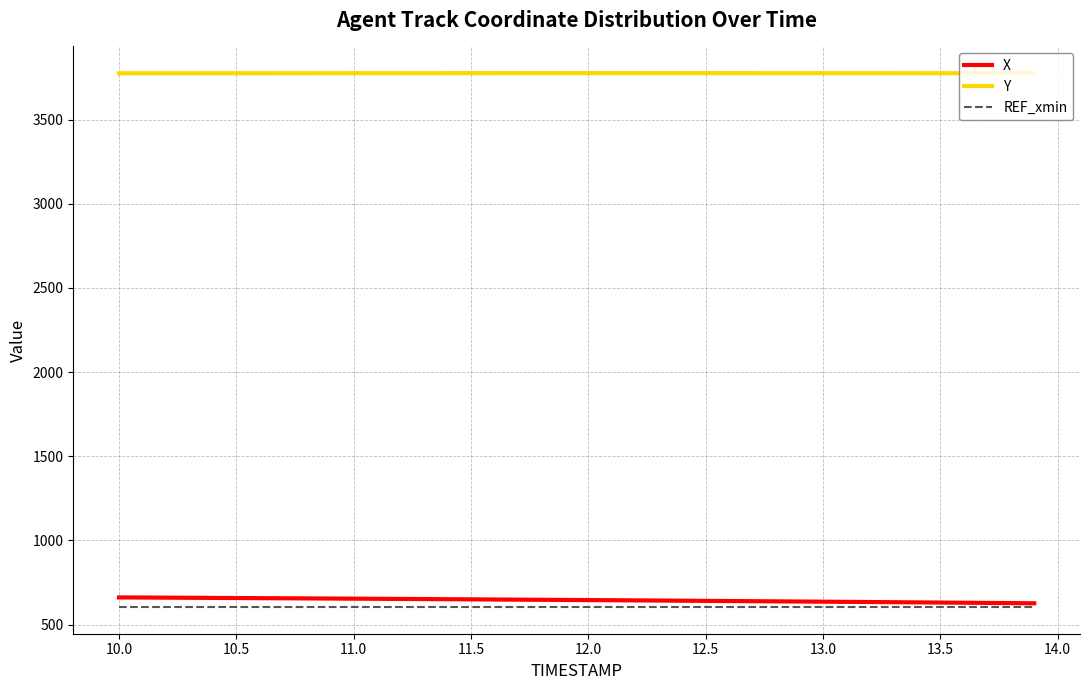

True or false: X and Y intersect in this chart.

False